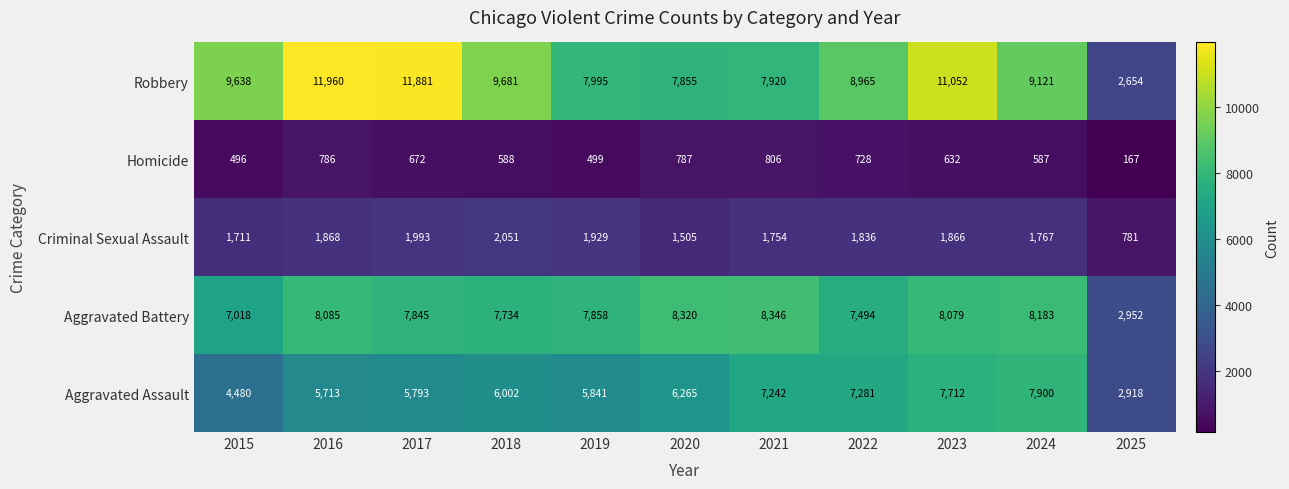

What is the difference between the highest and lowest values at 2017?

11209